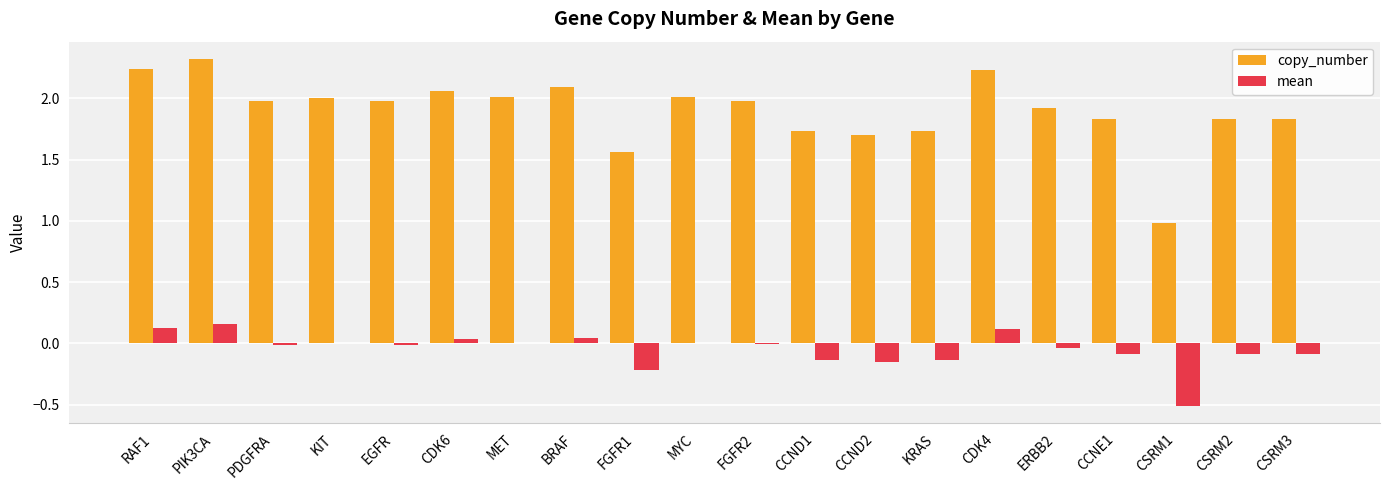

Between KIT and CCND1, which series saw the biggest shift?

copy_number